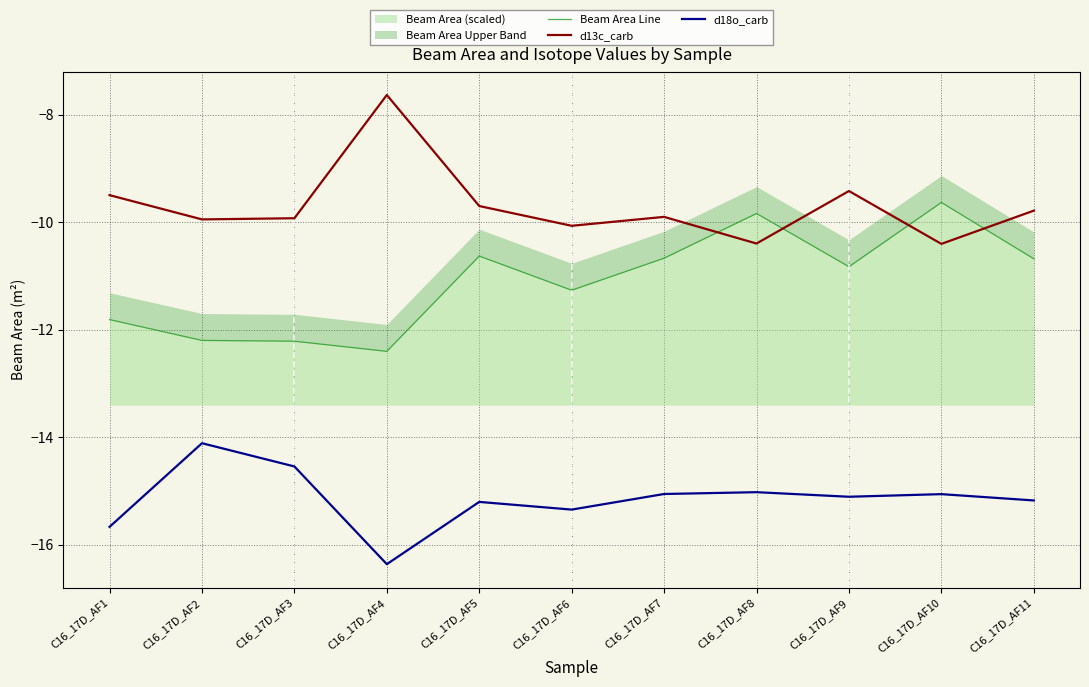

Reading left to right, transcribe all the data shown in this chart.

Beam Area Line: -11.8	-12.2	-12.2	-12.4	-10.6	-11.3	-10.7	-9.8	-10.8	-9.6	-10.7
d13c_carb: -9.5	-9.9	-9.9	-7.6	-9.7	-10.1	-9.9	-10.4	-9.4	-10.4	-9.8
d18o_carb: -15.7	-14.1	-14.5	-16.4	-15.2	-15.3	-15.1	-15.0	-15.1	-15.1	-15.2